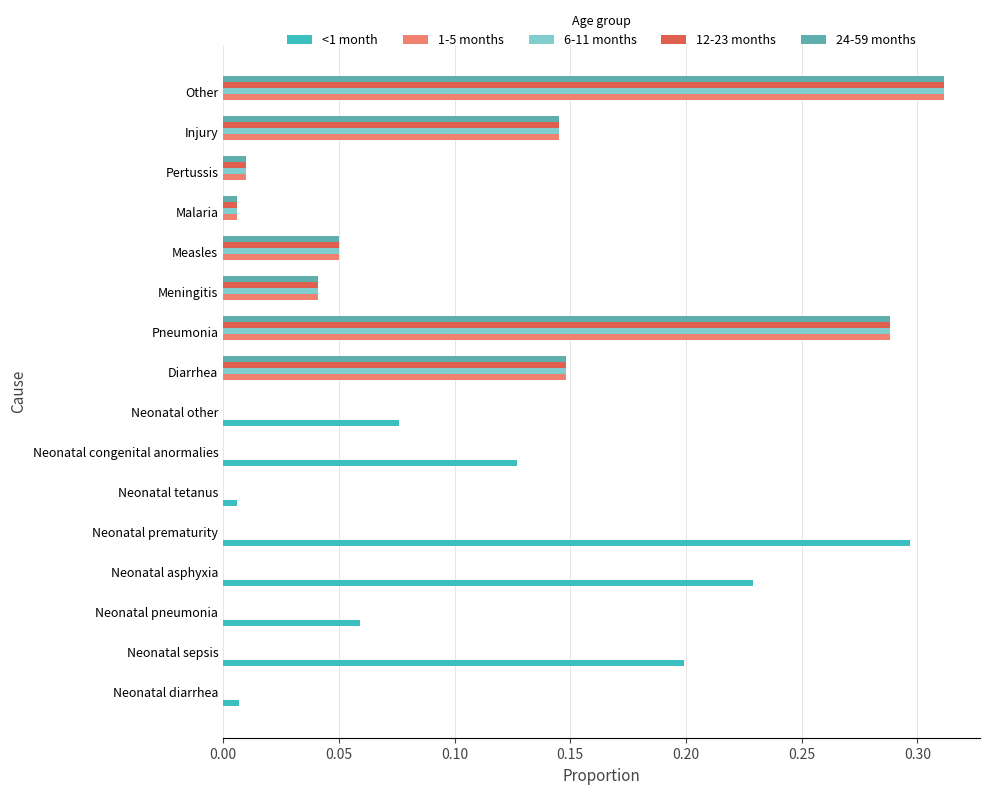

Which label corresponds to the largest value in the chart?

Other